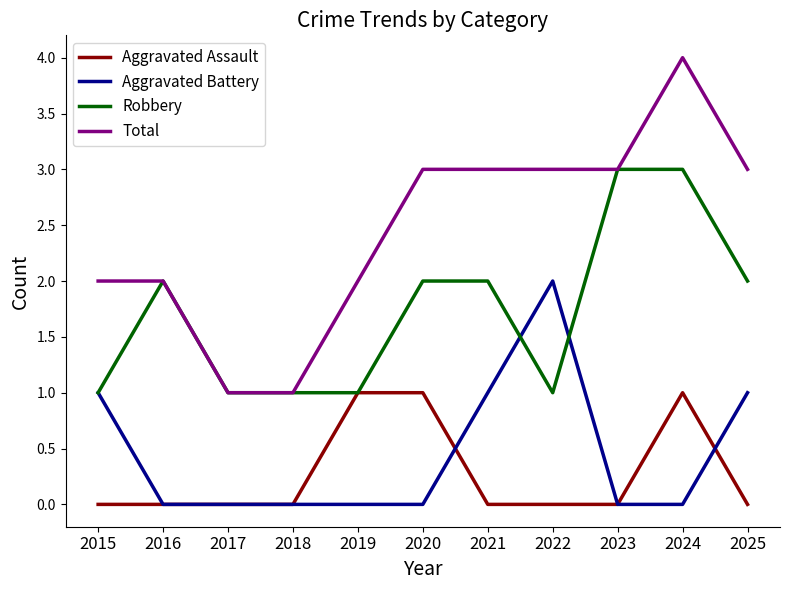

Which series has the widest spread of values?

Total